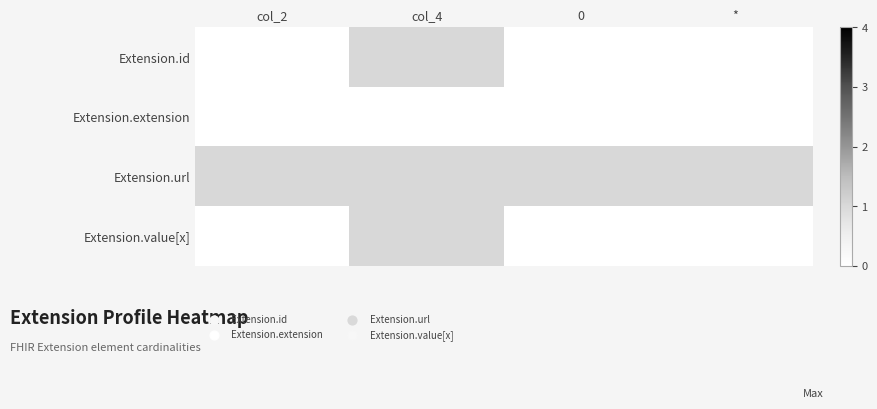

At which category is the sum across all series the highest?

col_4